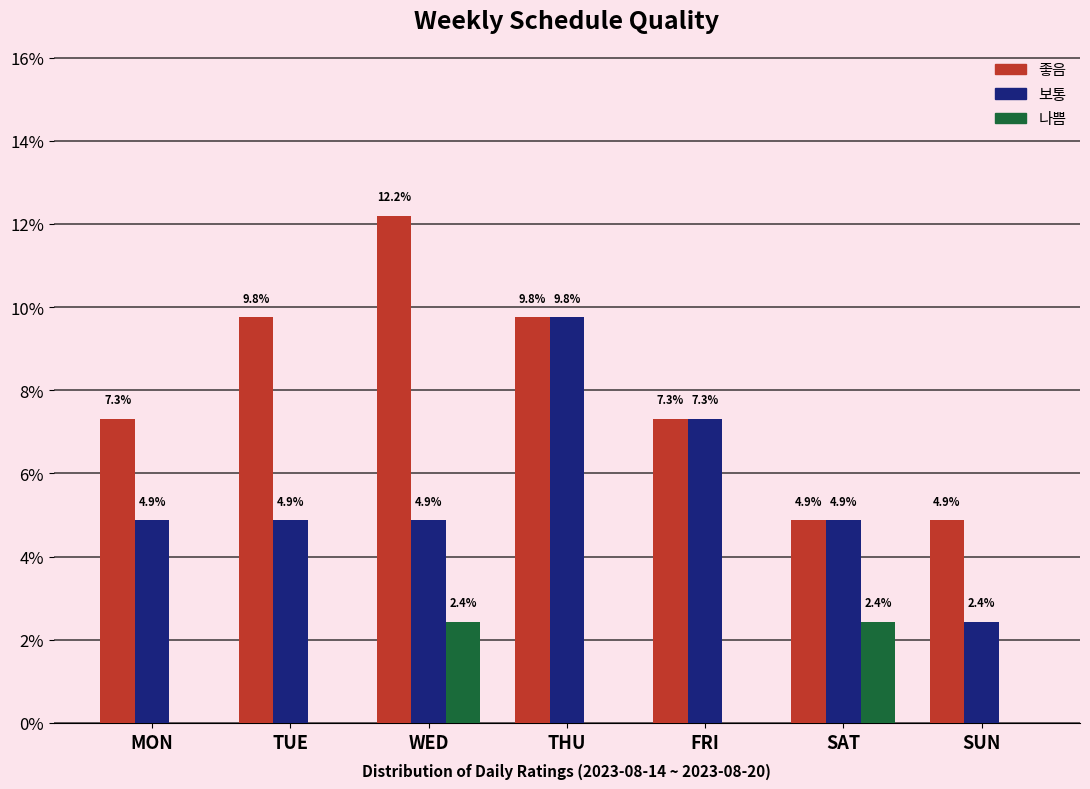

Reading left to right, what are all the values shown in this chart?

좋음: MON=7.3	TUE=9.8	WED=12.2	THU=9.8	FRI=7.3	SAT=4.9	SUN=4.9
보통: MON=4.9	TUE=4.9	WED=4.9	THU=9.8	FRI=7.3	SAT=4.9	SUN=2.4
나쁨: MON=0.0	TUE=0.0	WED=2.4	THU=0.0	FRI=0.0	SAT=2.4	SUN=0.0